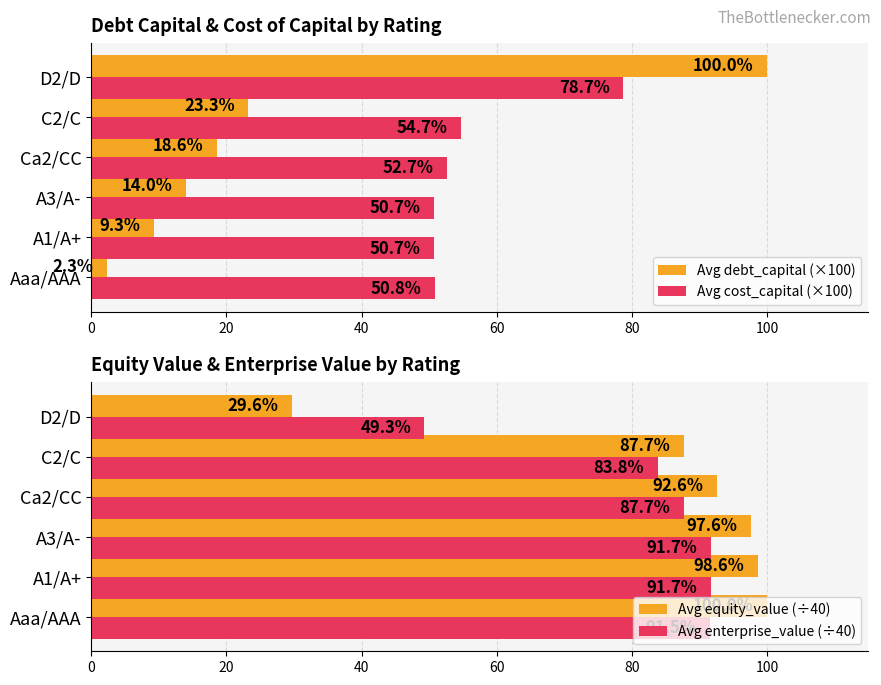

What is the sum of the Avg debt_capital (×100) values at A1/A+ and A3/A-?

23.3